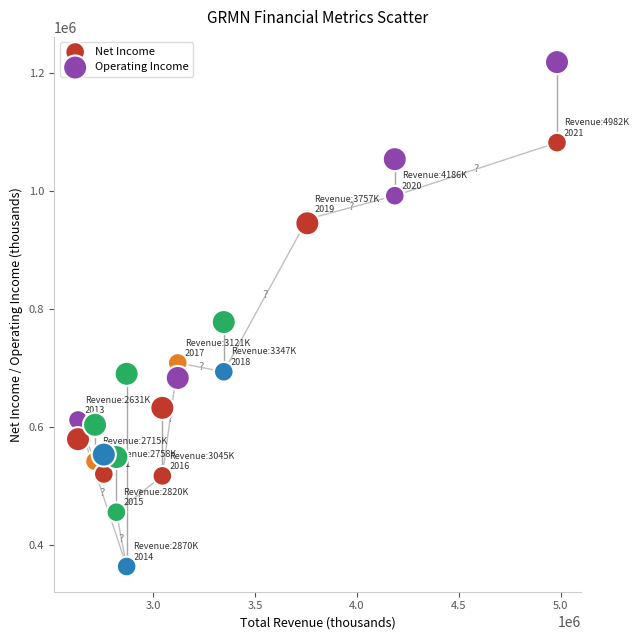

Which series has the largest Y range (max minus min)?

Net Income